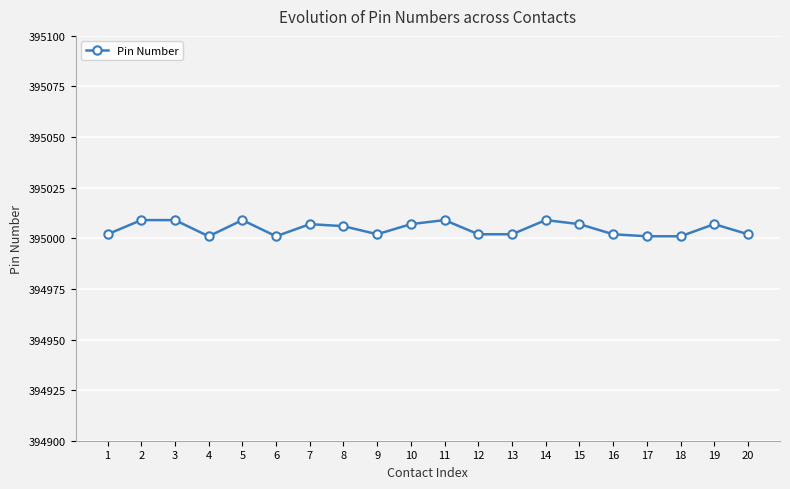

How many distinct data groups are displayed?

1